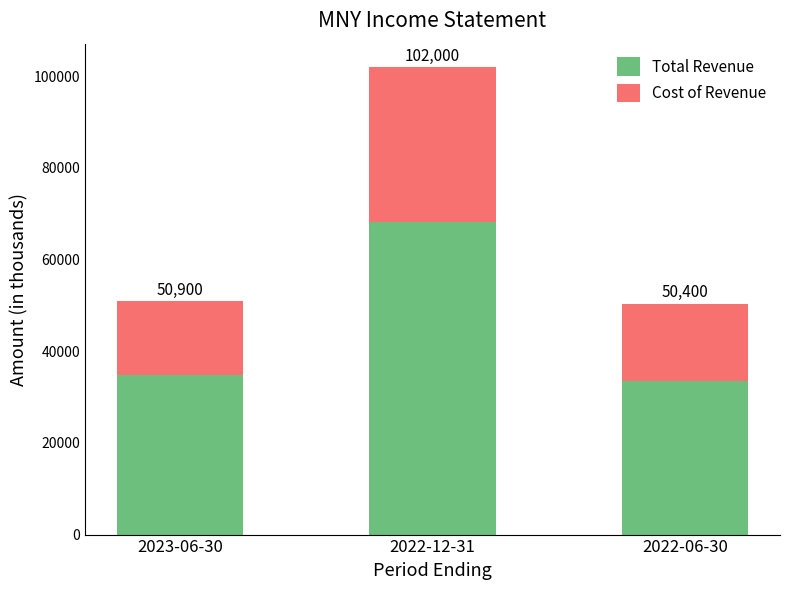

At which label is Total Revenue closest to 50850?

2023-06-30